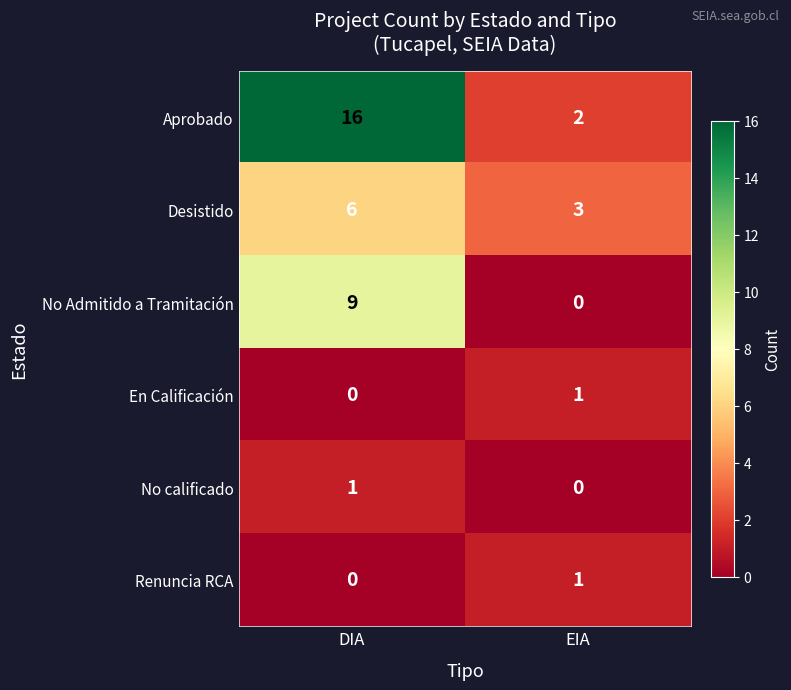

At which label does No Admitido a Tramitación reach its peak?

DIA